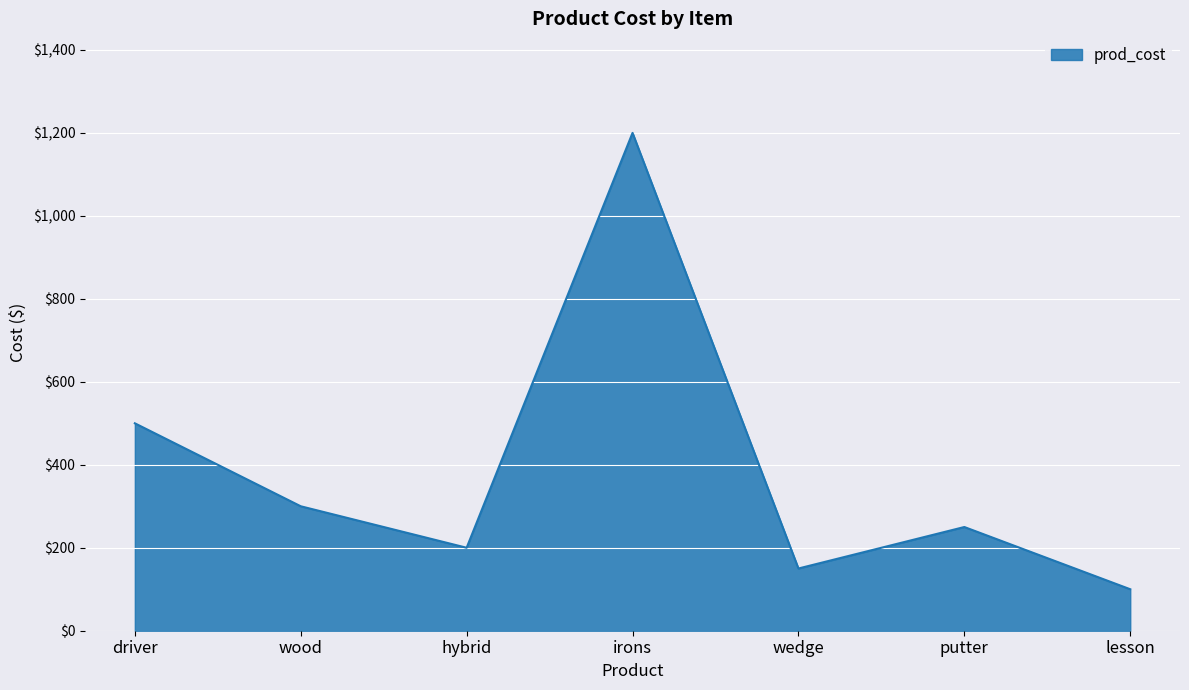

What is the smallest value displayed?

100